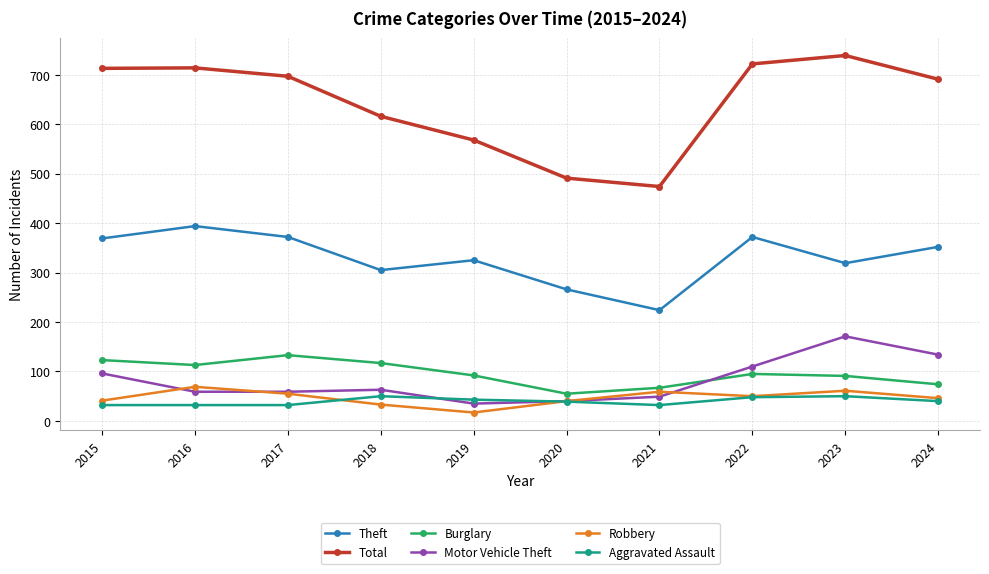

Is the value of Theft at 2023 greater than the value of Total at 2019?

No